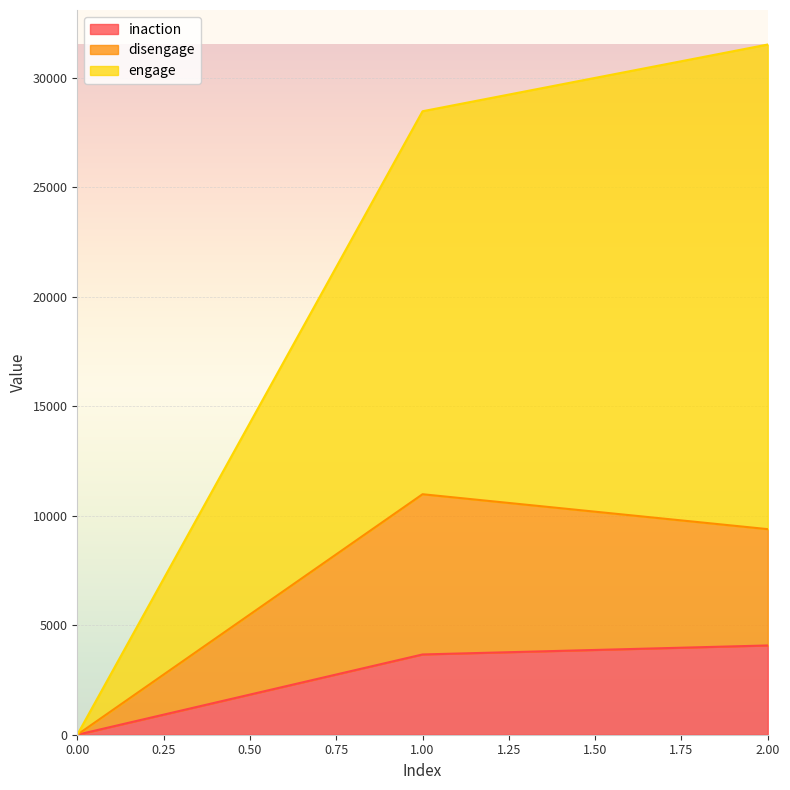

How many data points in engage are less than 28476?

1